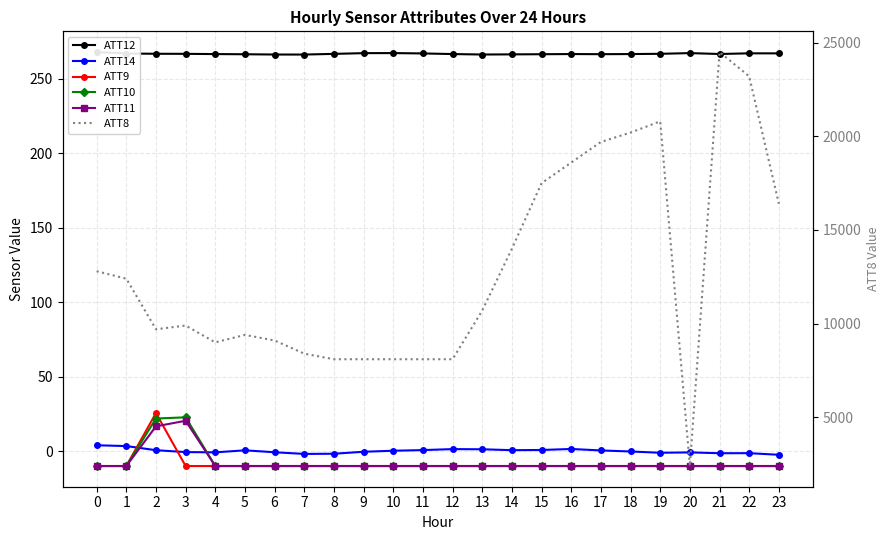

How many lines are shown in the chart?

6